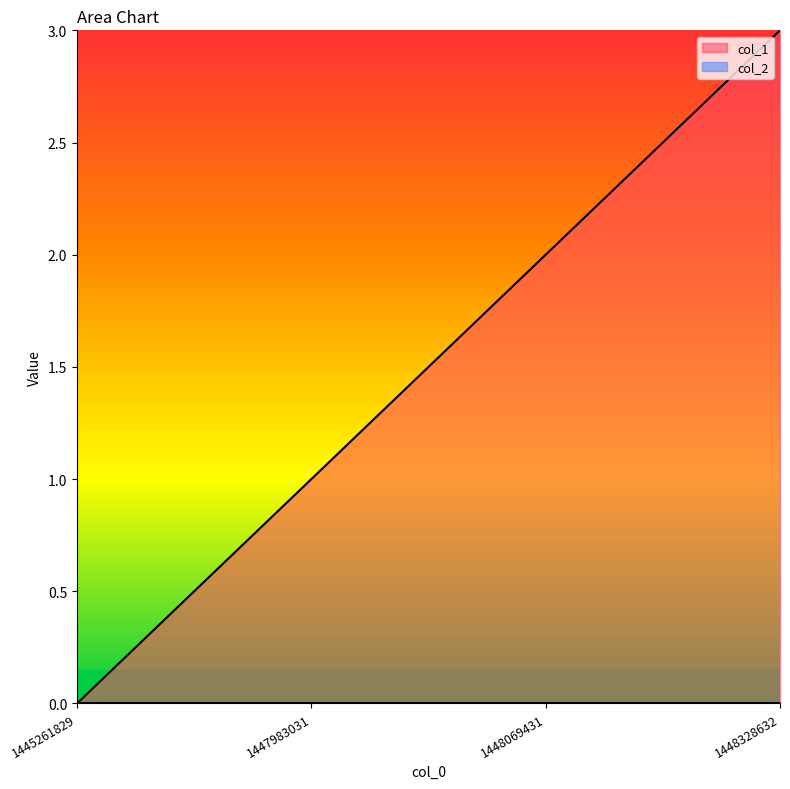

List the labels in order of value, smallest first.

1445261829, 1447983031, 1448069431, 1448328632